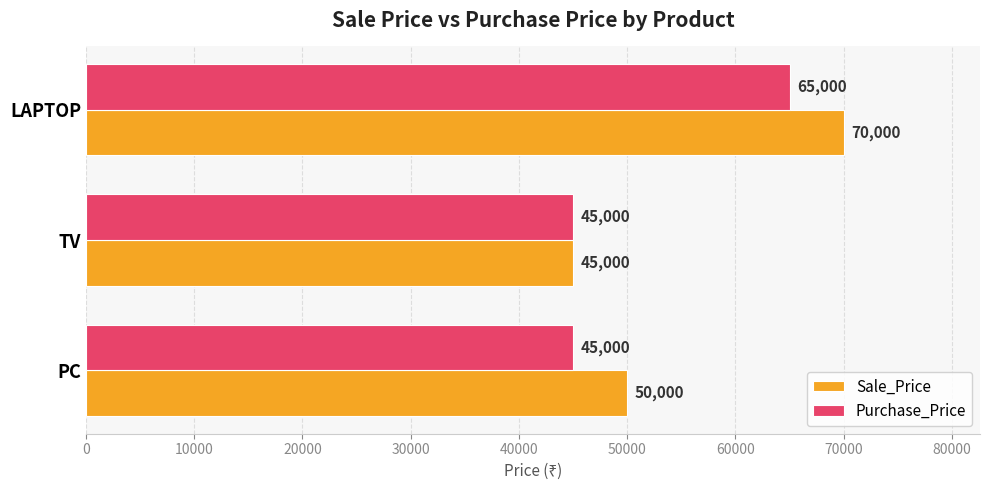

What is the difference between the highest and lowest values at LAPTOP?

5000